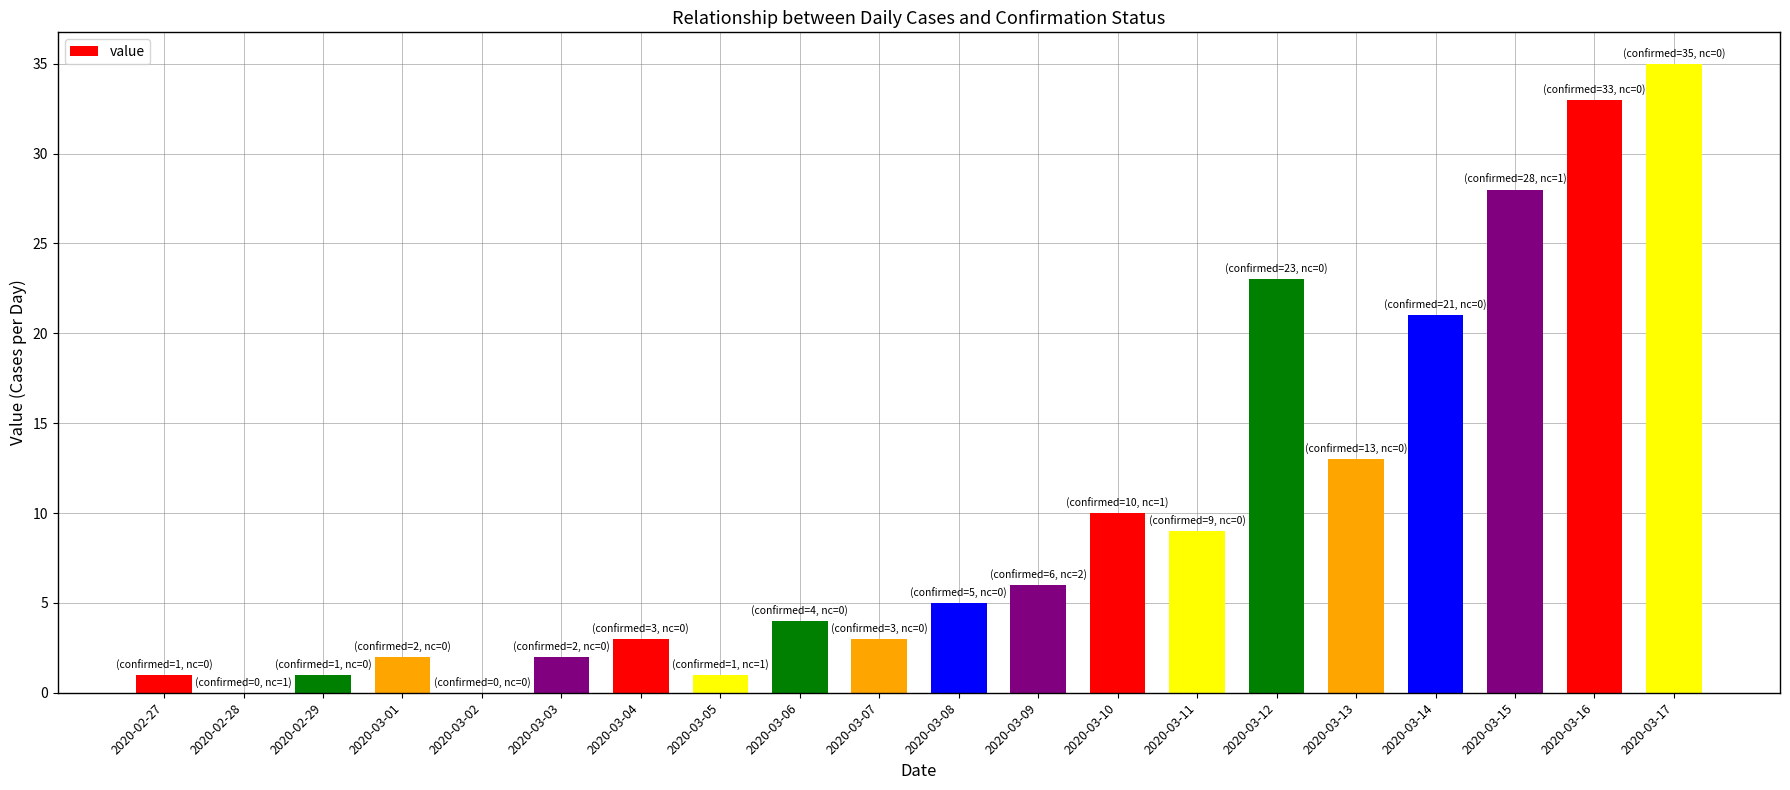

The chart shows a value of 33 at 2020-03-16. True or false?

True